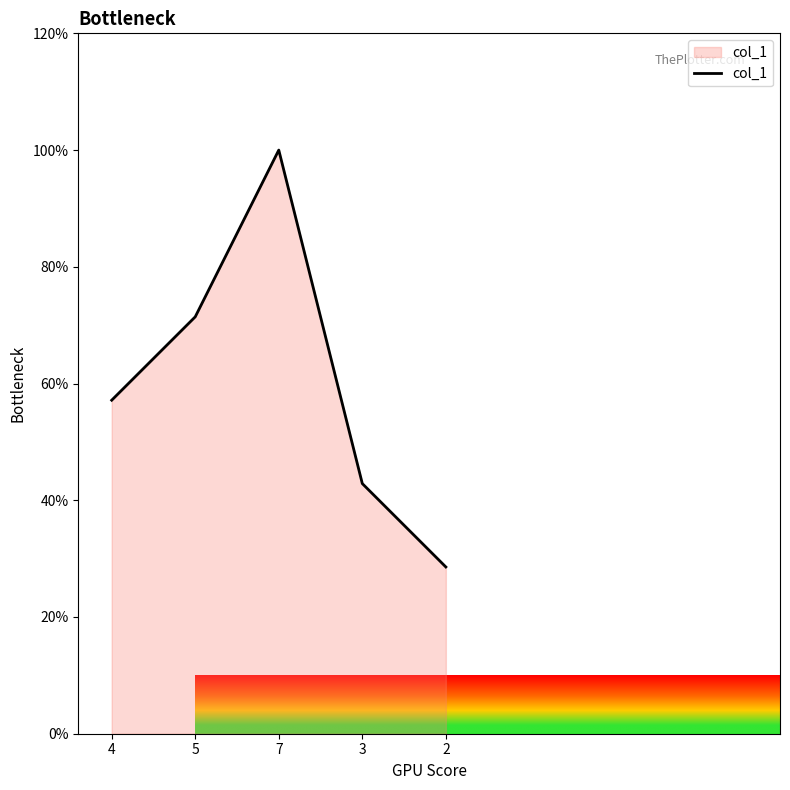

What is the change in value from 4 to 5?

+14.3